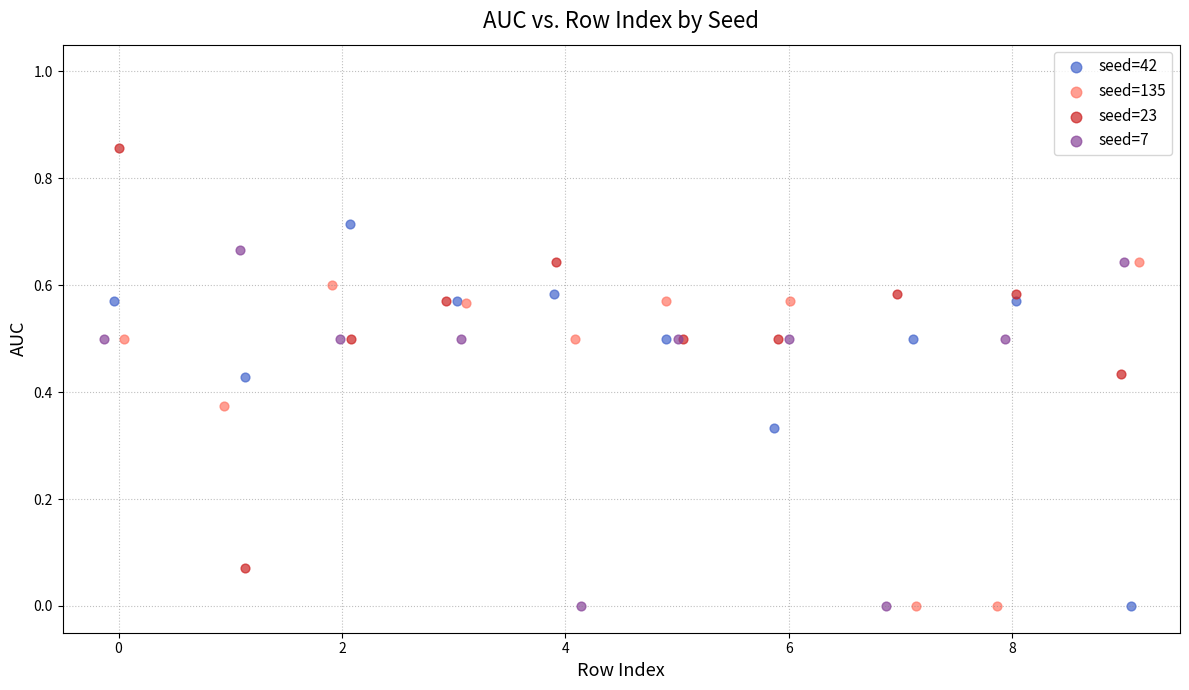

Which series has the largest Y range (max minus min)?

seed=23